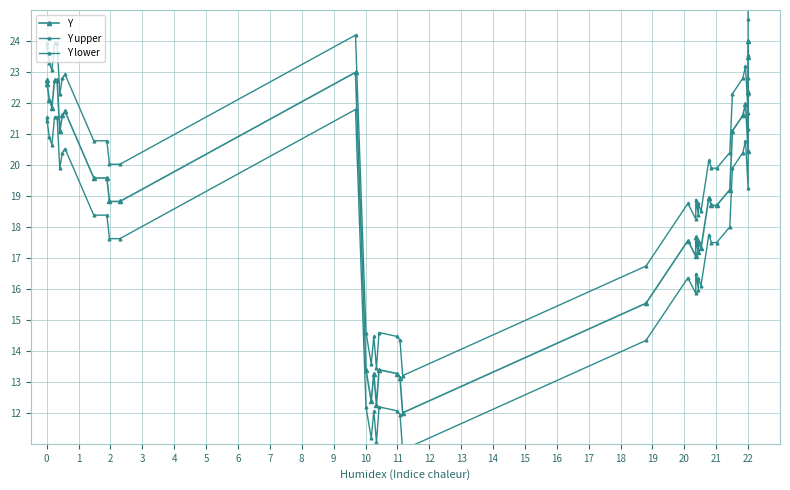

What is the sum of all Y values?

752.5